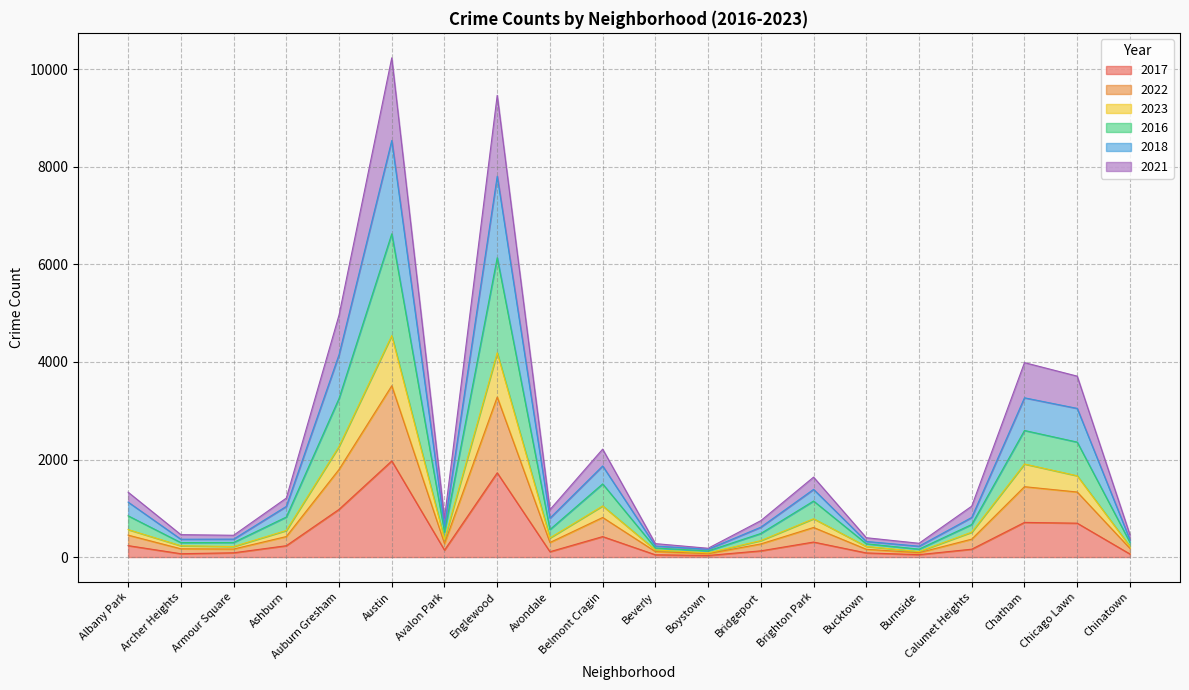

At which label does 2017 reach its peak?

Austin